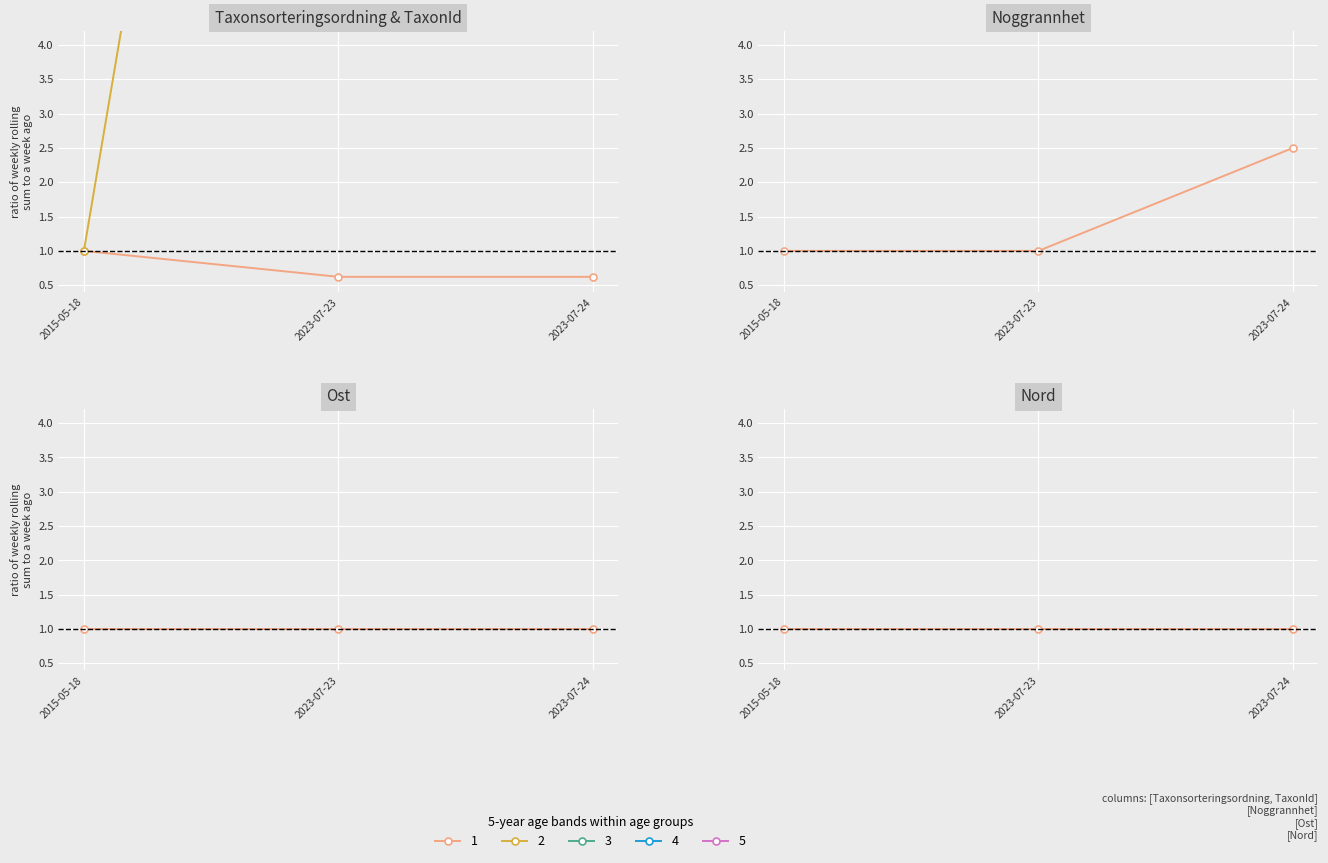

What is the total value across all series at 2023-07-24?

28.1